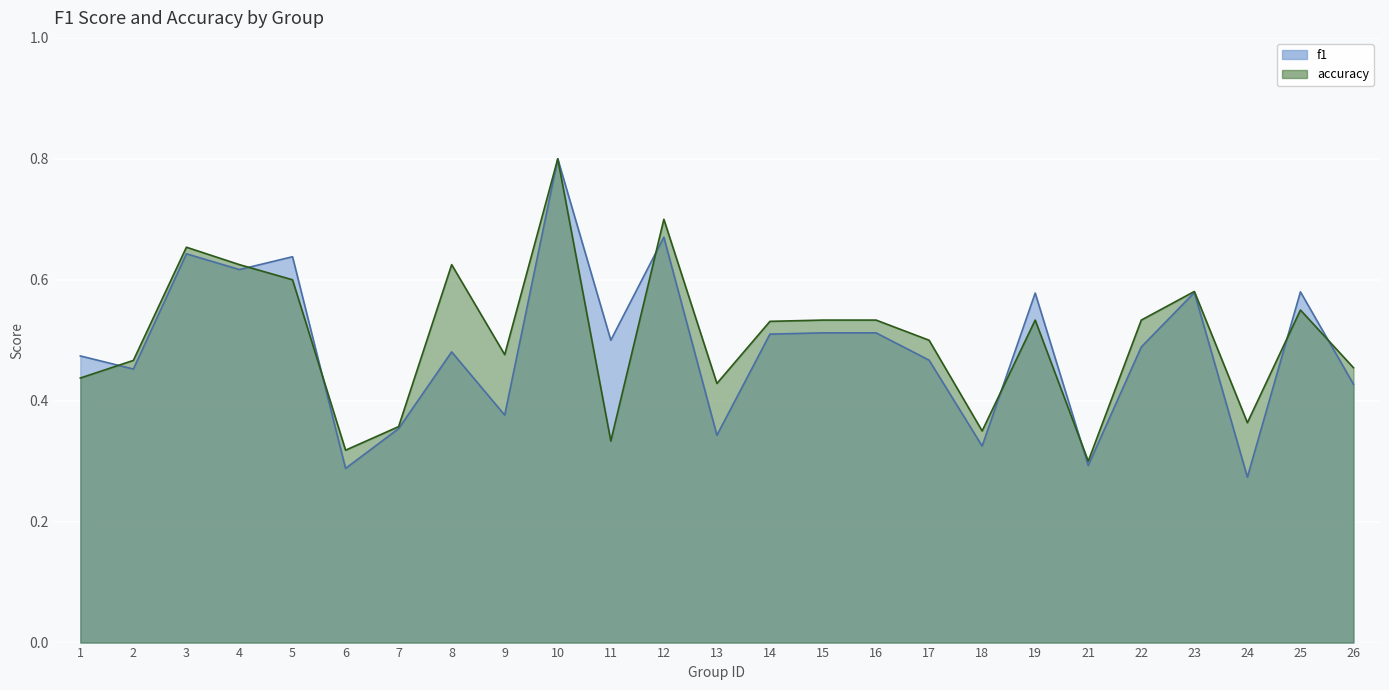

What is the average value of the f1 series?

0.5